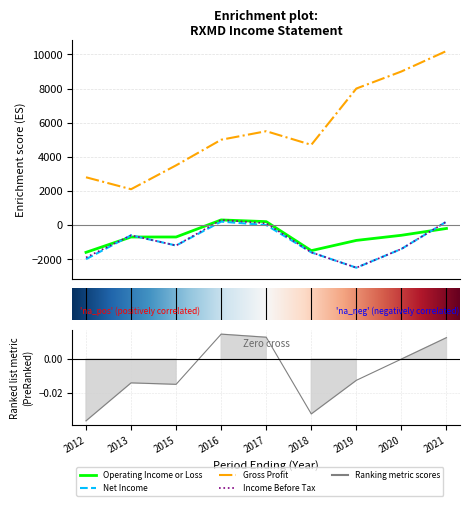

What is the sum of all Net Income values?

-8900